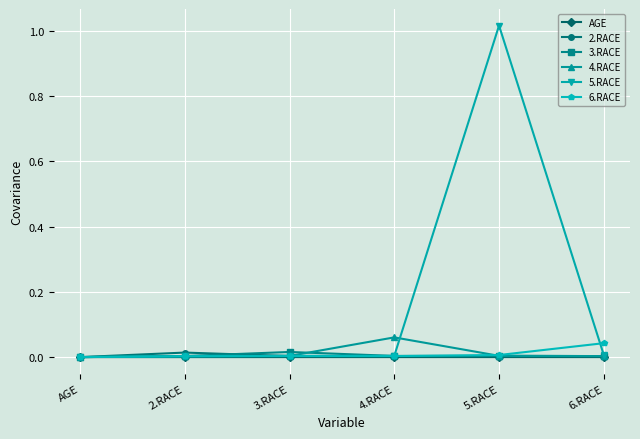

What are all the series names shown in the legend?

AGE, 2.RACE, 3.RACE, 4.RACE, 5.RACE, 6.RACE